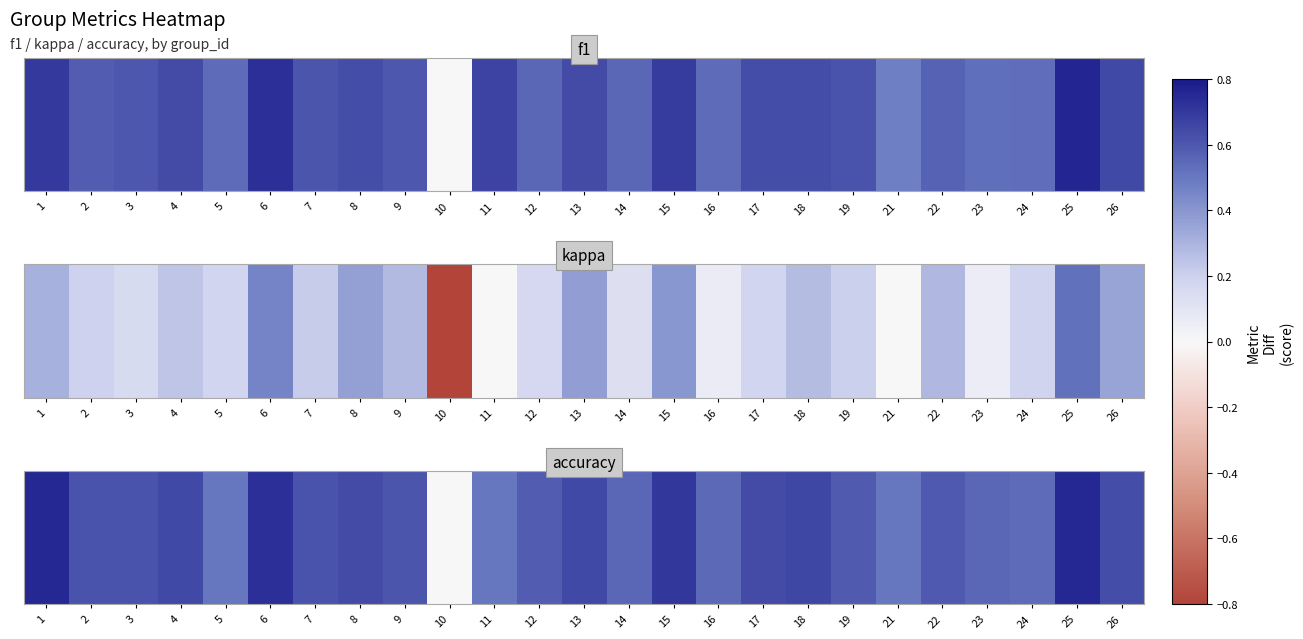

List the labels in order of value, largest first.

1, 25, 6, 15, 18, 13, 4, 8, 17, 26, 2, 3, 7, 9, 22, 19, 12, 14, 23, 16, 24, 5, 11, 21, 10